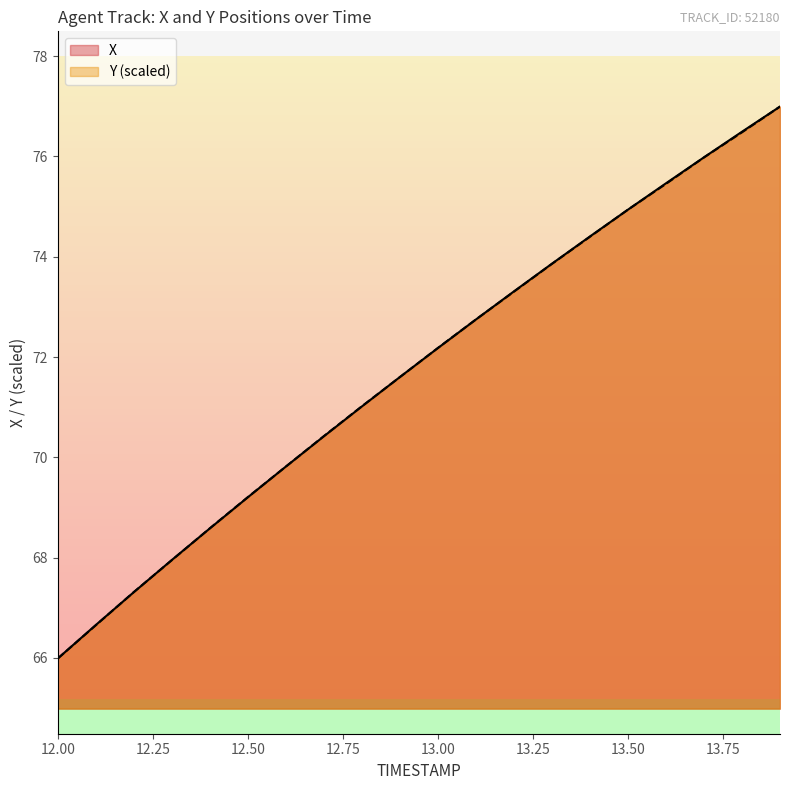

What position from the left is 13.6?

17